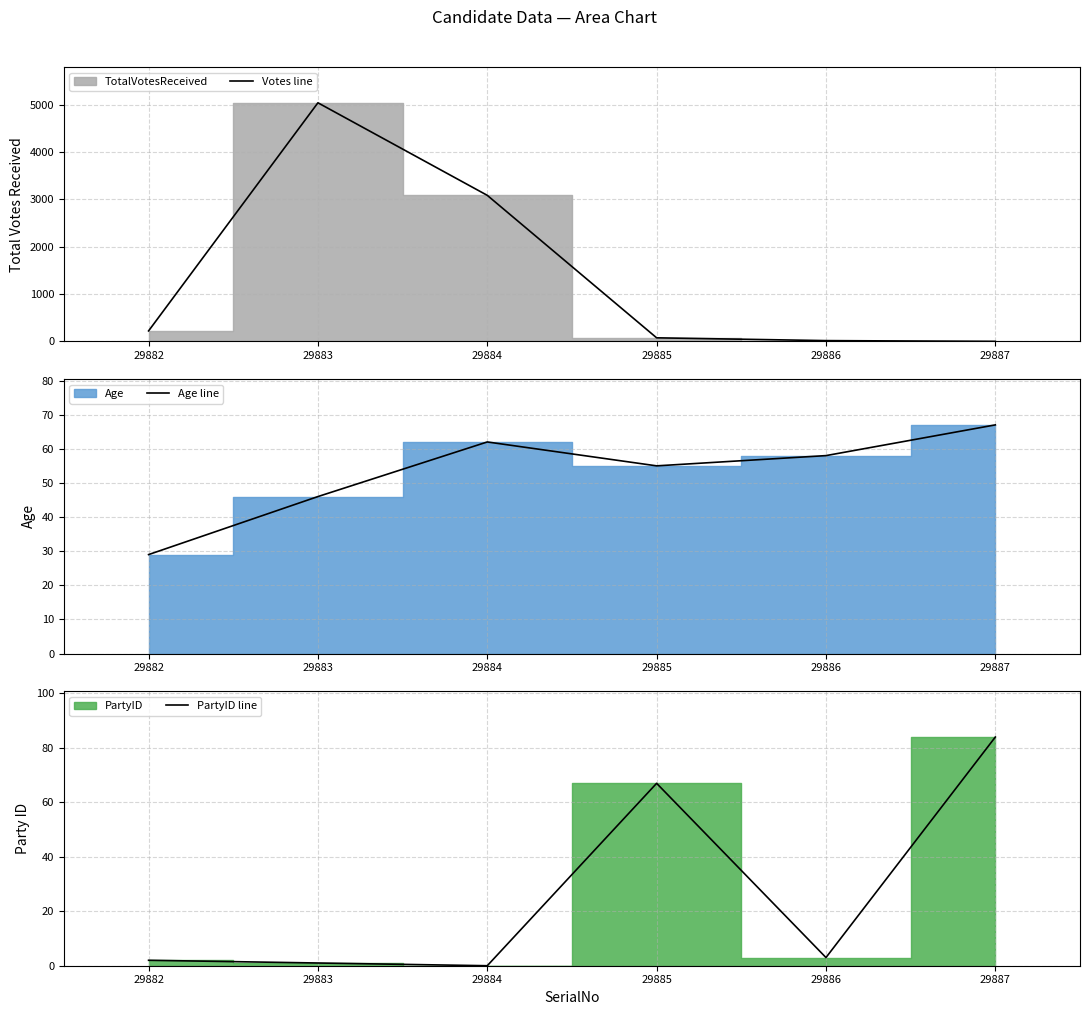

What is the maximum value for Votes line?

5041